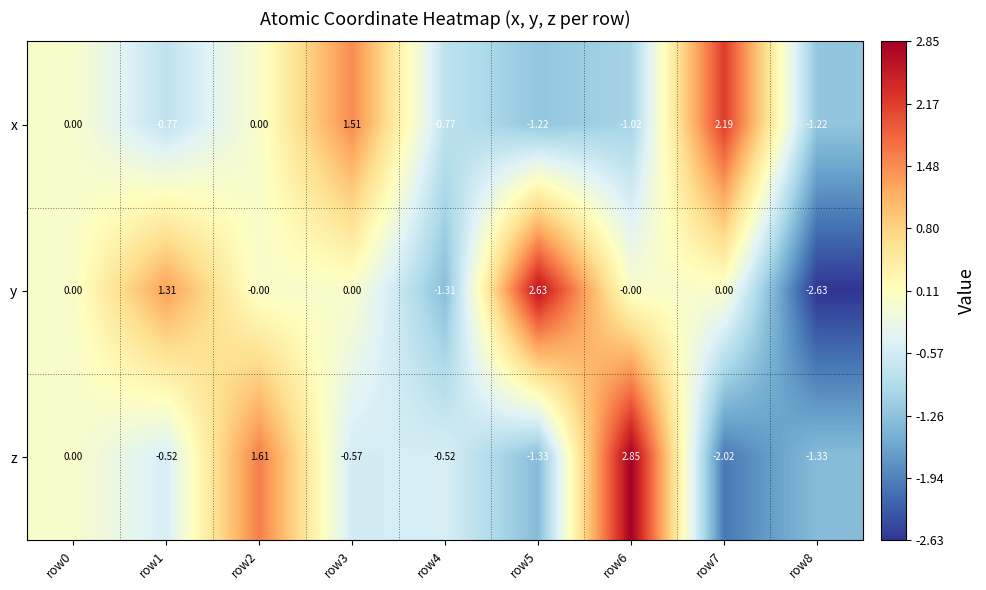

Rank the series by their maximum value, from lowest to highest.

x, y, z